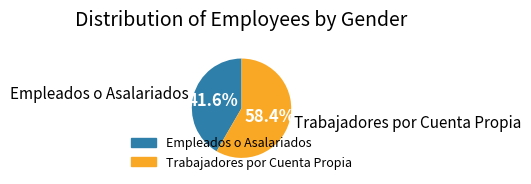

What is the total percentage of Empleados o Asalariados and Trabajadores por Cuenta Propia?

100.0%